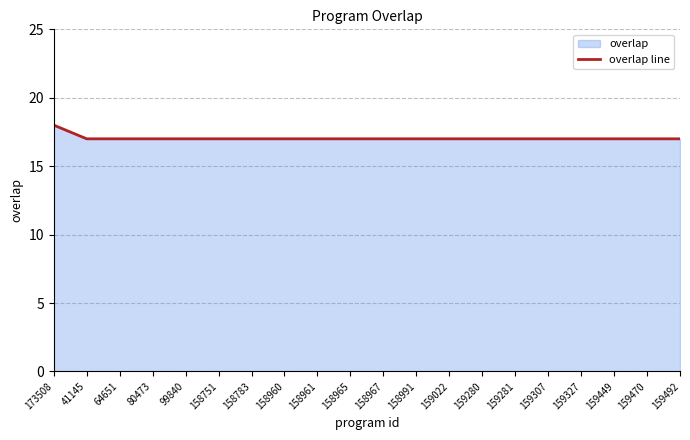

True or false: there are more than 0 points higher than both neighbors.

False